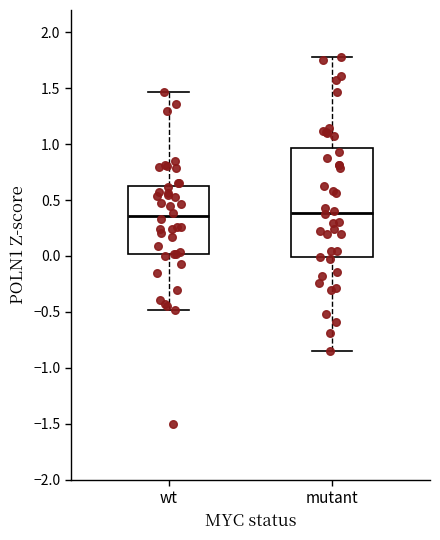

Where does the median line of the box for wt sit on the y-axis? The values are not printed on the chart, so give them approximately, as read against the axis.

0.35